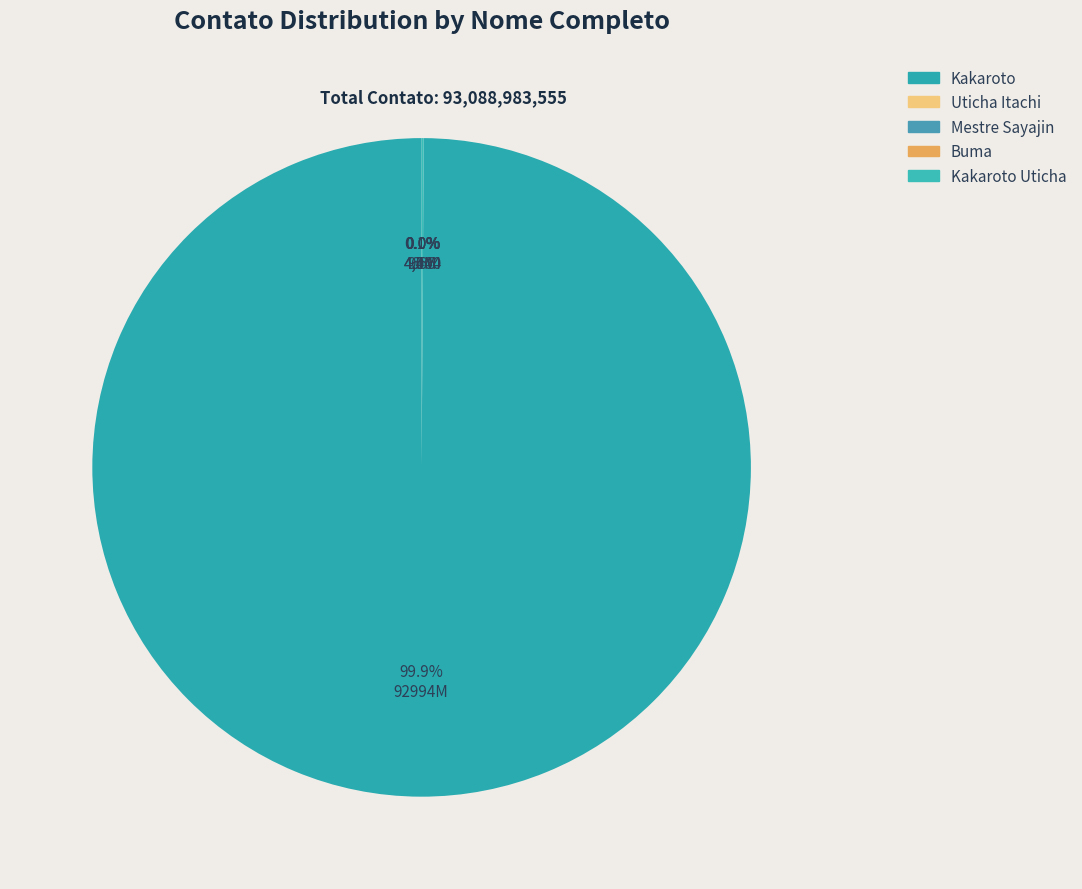

Which slice is the largest?

Kakaroto